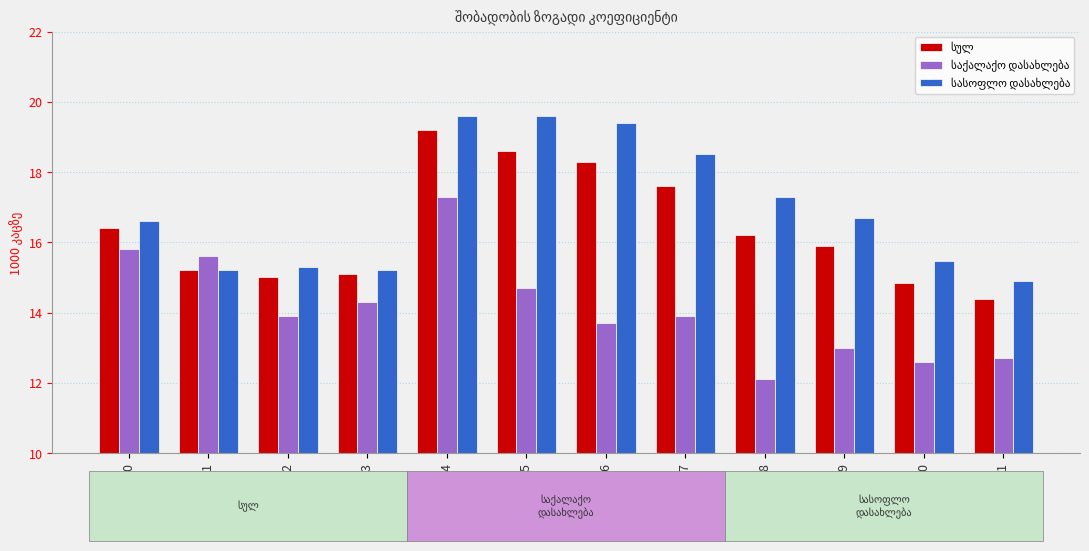

At how many categories does at least one series exceed 17?

5